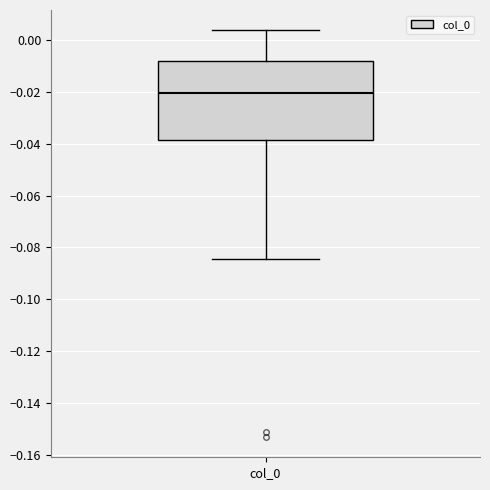

Read this box plot against the y-axis: the position of the median line, the range covered by the box, and the ends of both whiskers. The values are not printed on the chart, so give them approximately, as read against the axis.

median -0.020, box -0.038 to -0.008, whiskers -0.084 to 0.004